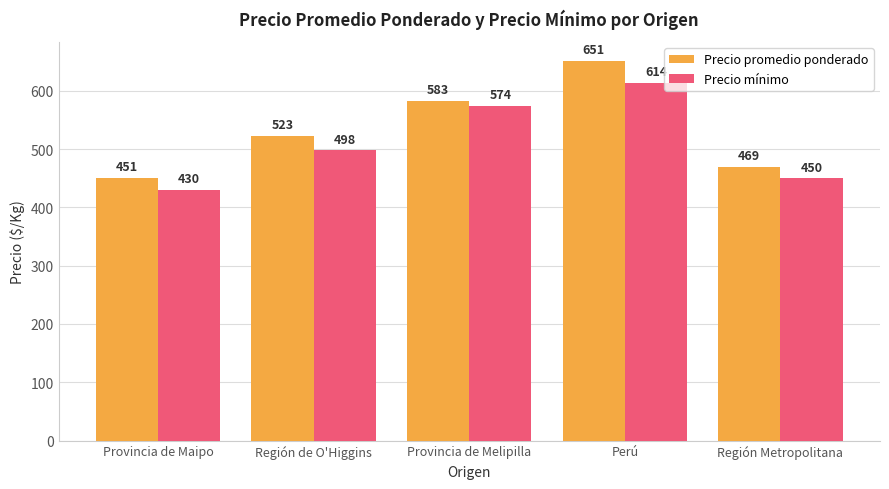

What is the total value across all series at Región Metropolitana?

919